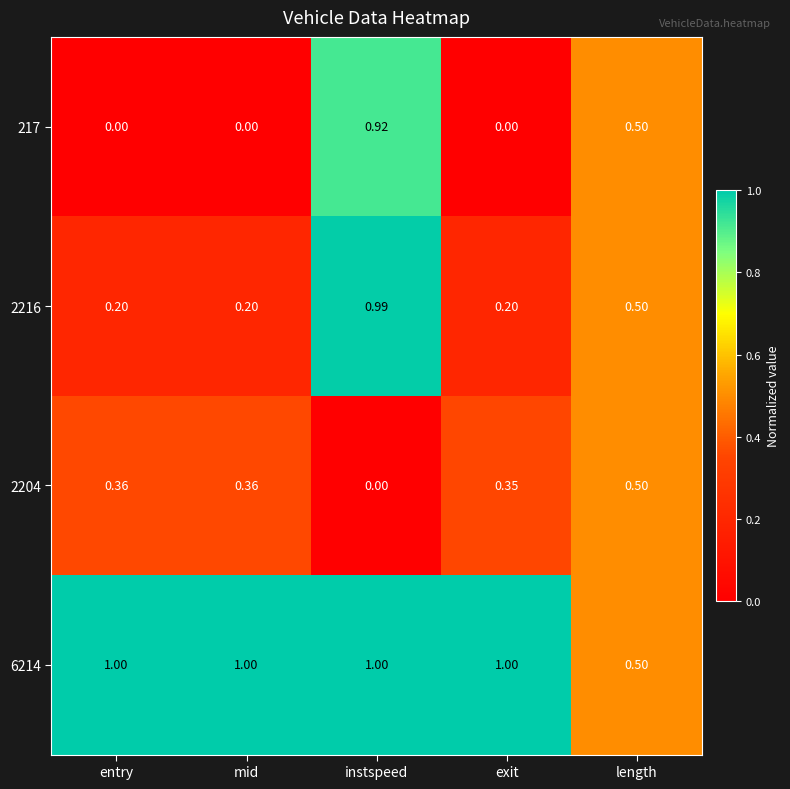

What is the maximum value shown in the chart?

1.0